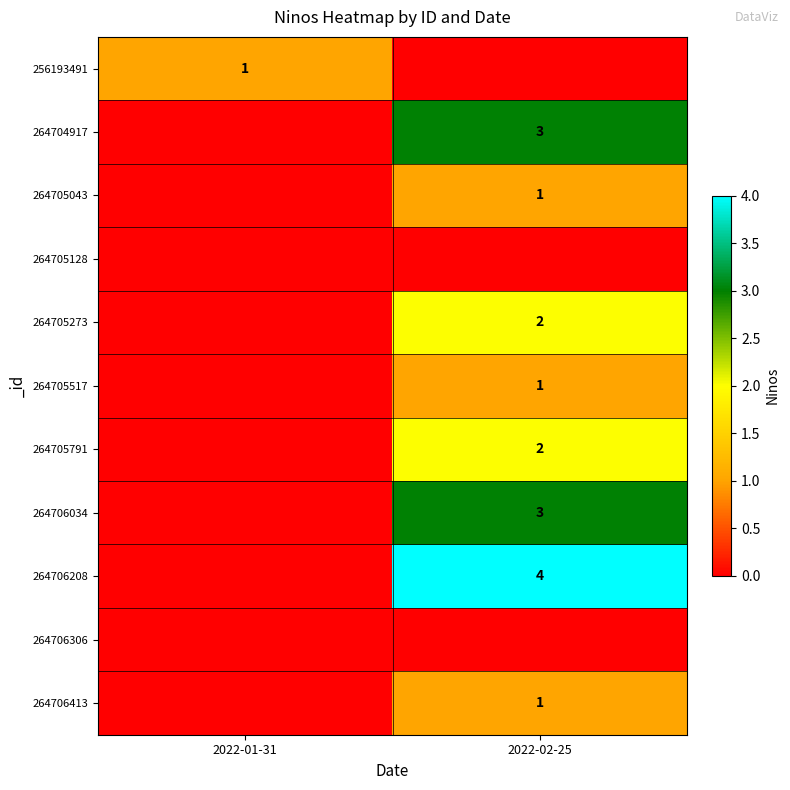

How many series are shown in this chart?

11